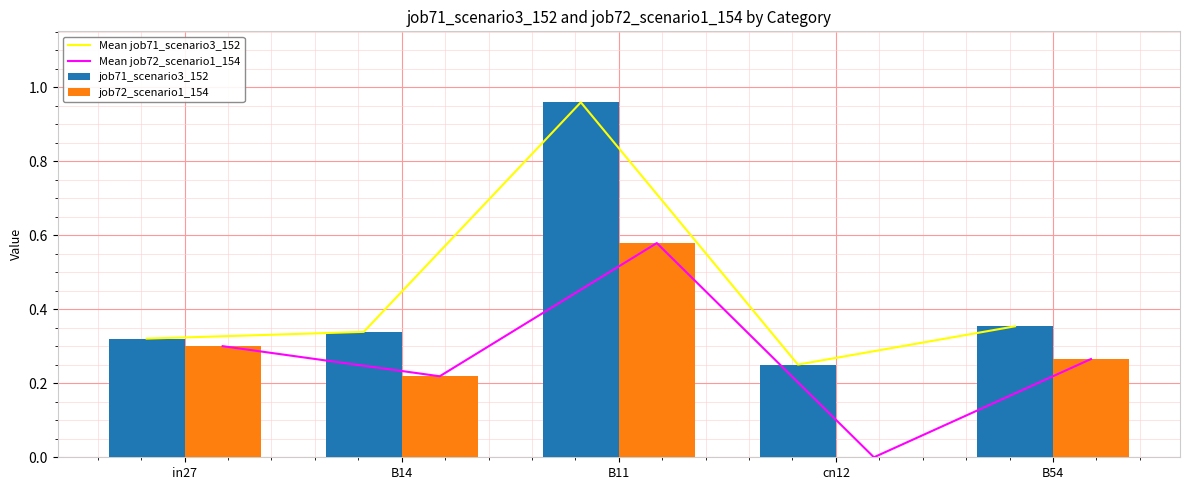

Reading left to right, what are all the values shown in this chart?

Mean job71_scenario3_152: in27=0.3	B14=0.3	B11=1.0	cn12=0.3	B54=0.4
Mean job72_scenario1_154: in27=0.3	B14=0.2	B11=0.6	cn12=0.0	B54=0.3
job71_scenario3_152: in27=0.3	B14=0.3	B11=1.0	cn12=0.3	B54=0.4
job72_scenario1_154: in27=0.3	B14=0.2	B11=0.6	cn12=0.0	B54=0.3